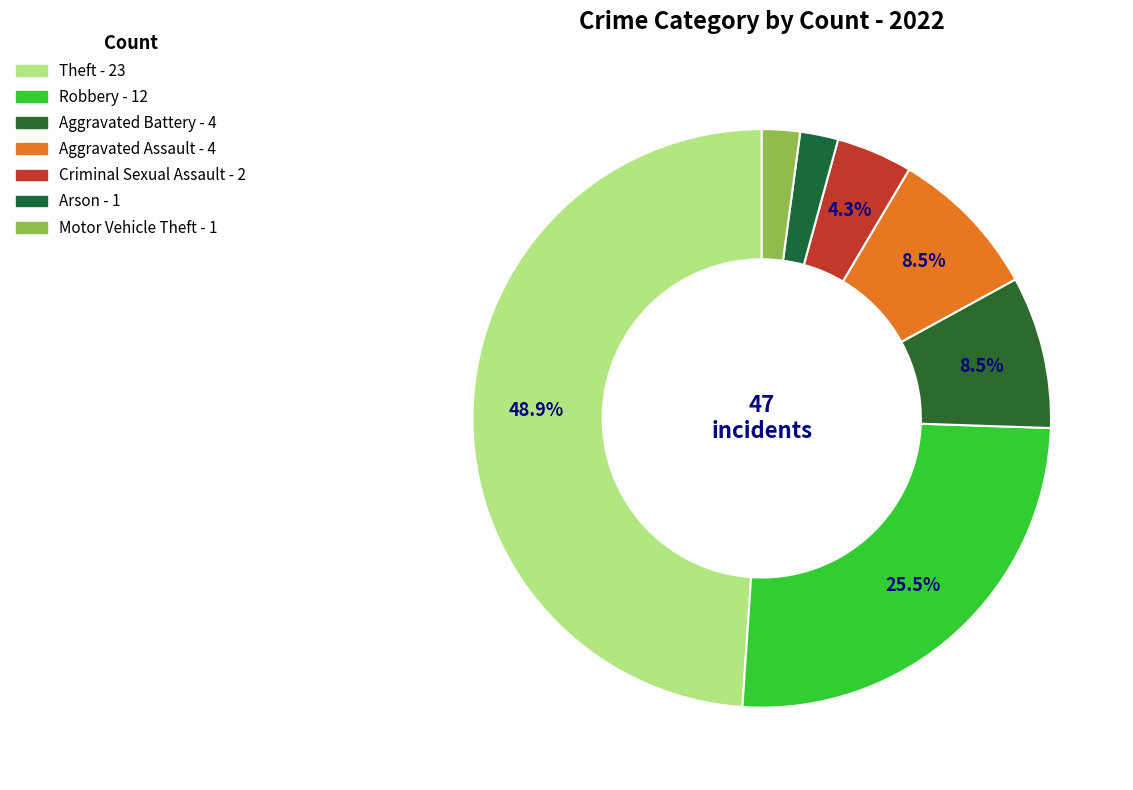

Does any single category account for the majority?

No